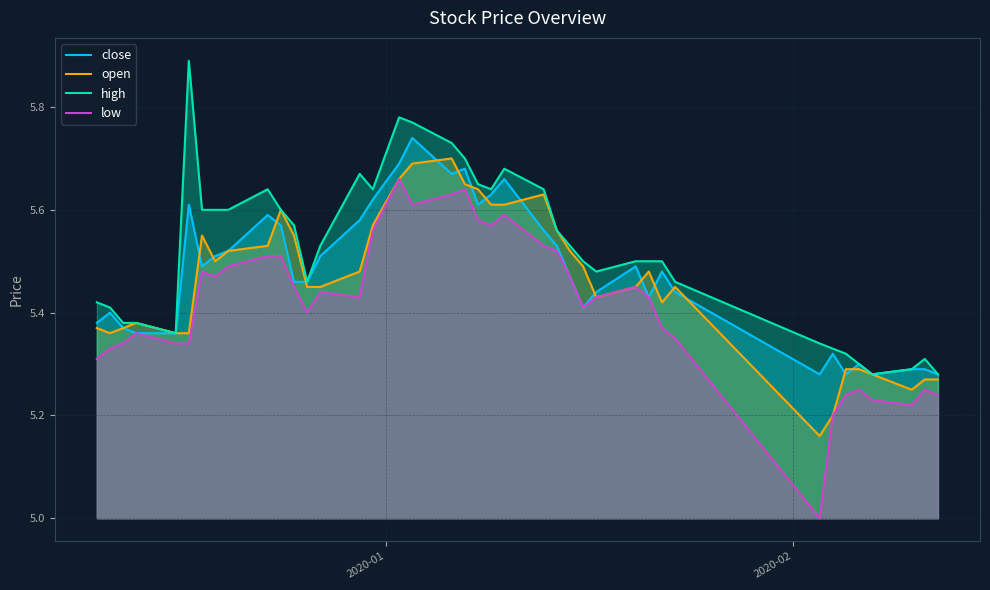

Rank the series by their maximum value, from highest to lowest.

high, close, open, low